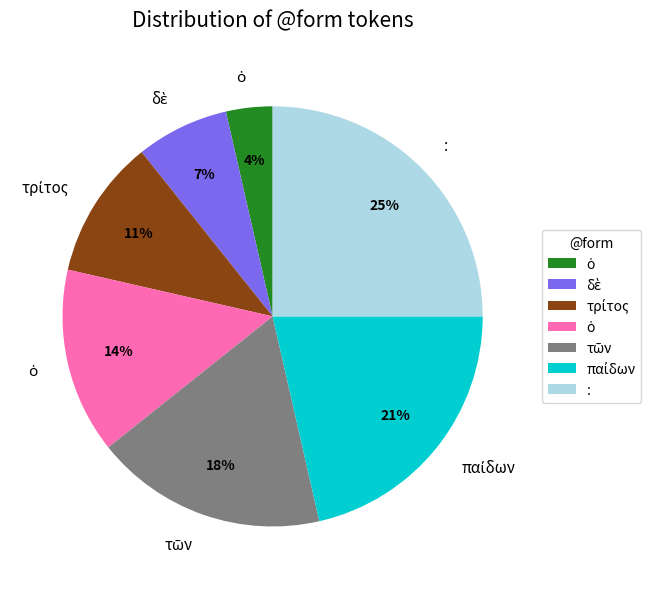

How many segments does this pie chart have?

7